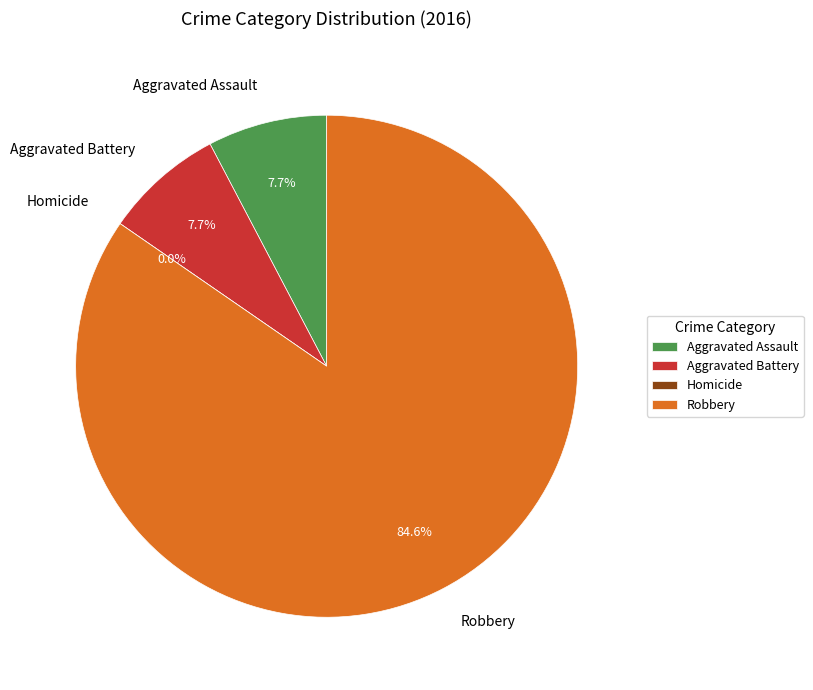

Which category has the smallest portion of the pie?

Homicide